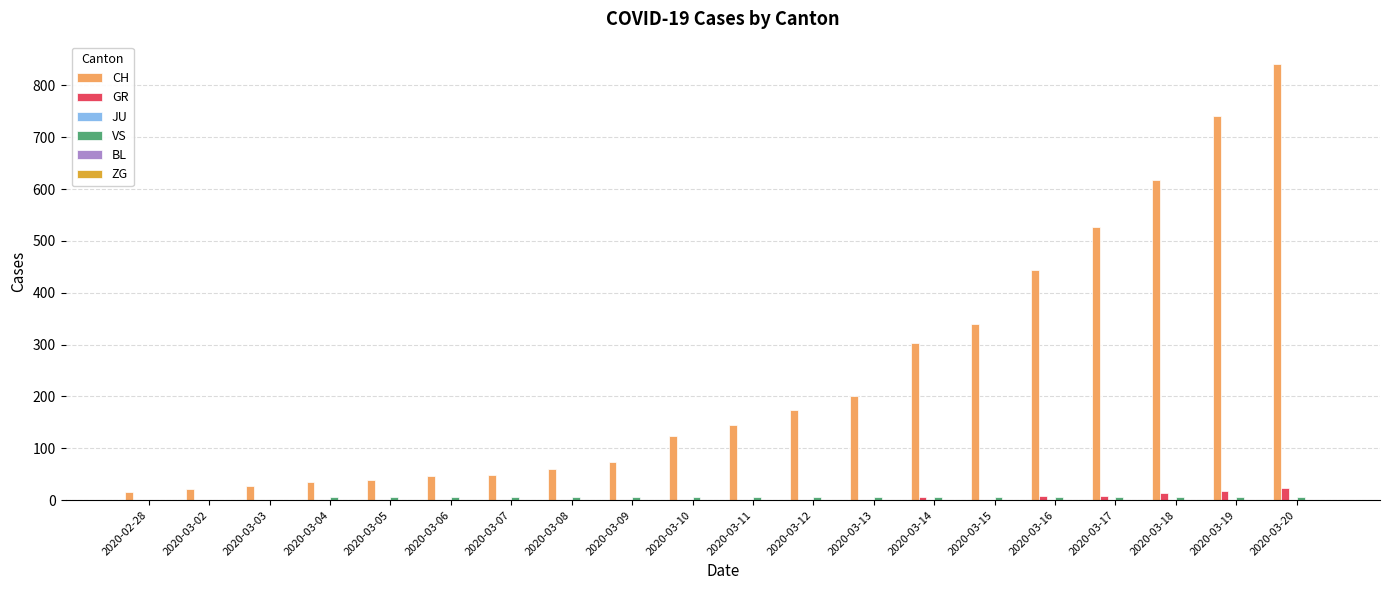

Which series has the largest range (max minus min)?

CH